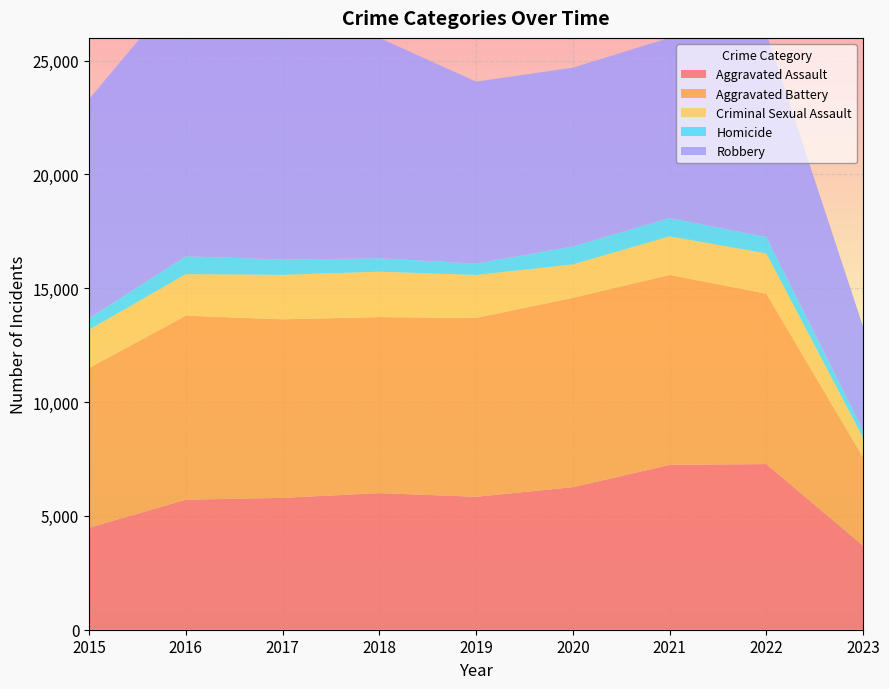

Reading left to right, extract all data points from this chart.

Aggravated Assault: 2015=4480	2016=5712	2017=5793	2018=6001	2019=5841	2020=6263	2021=7243	2022=7277	2023=3694
Aggravated Battery: 2015=7018	2016=8085	2017=7845	2018=7734	2019=7857	2020=8319	2021=8345	2022=7487	2023=3878
Criminal Sexual Assault: 2015=1679	2016=1824	2017=1952	2018=1994	2019=1888	2020=1466	2021=1695	2022=1767	2023=861
Homicide: 2015=496	2016=786	2017=672	2018=589	2019=498	2020=787	2021=804	2022=717	2023=309
Robbery: 2015=9638	2016=11960	2017=11880	2018=9680	2019=7994	2020=7855	2021=7917	2022=8964	2023=4563